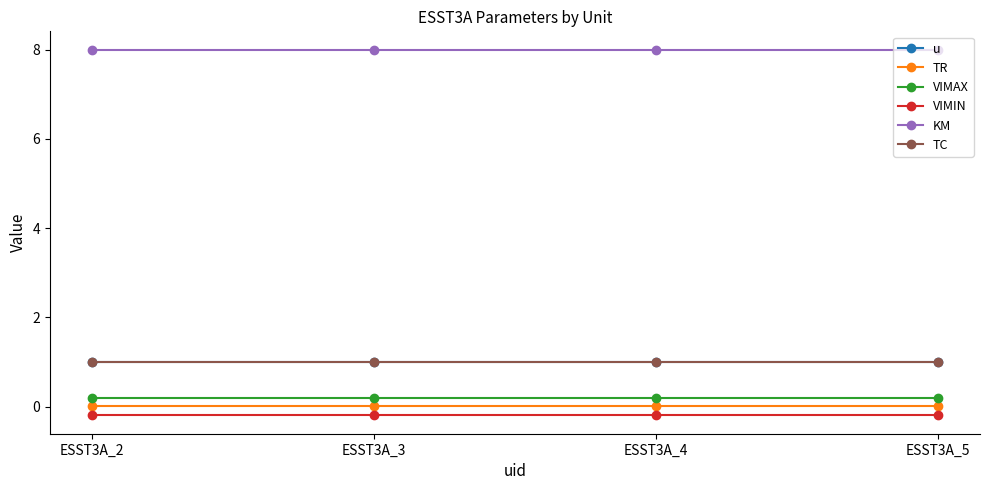

True or false: TR and KM cross at least once.

False